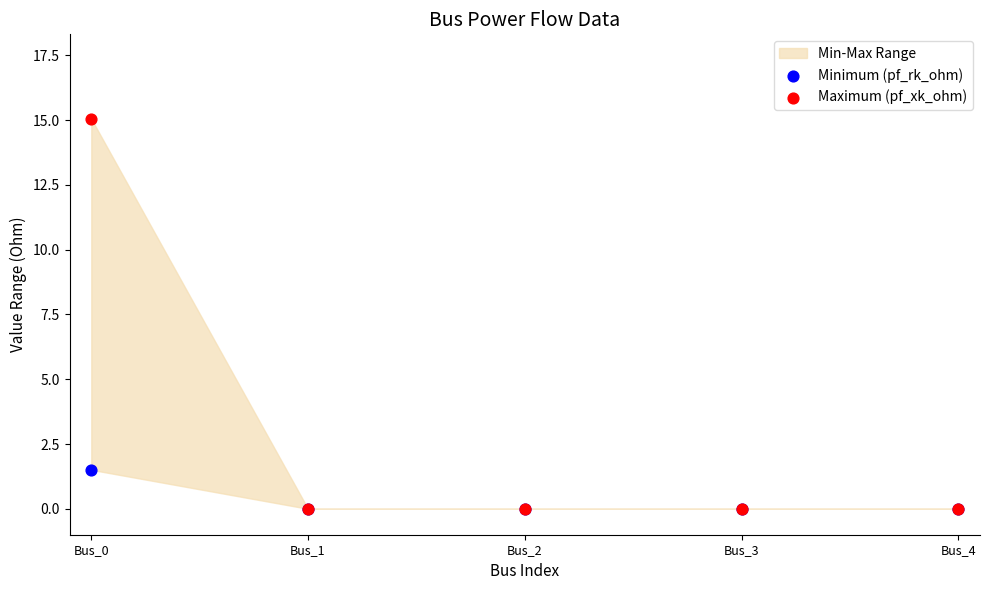

Which series has the widest spread of Y values?

Maximum (pf_xk_ohm)